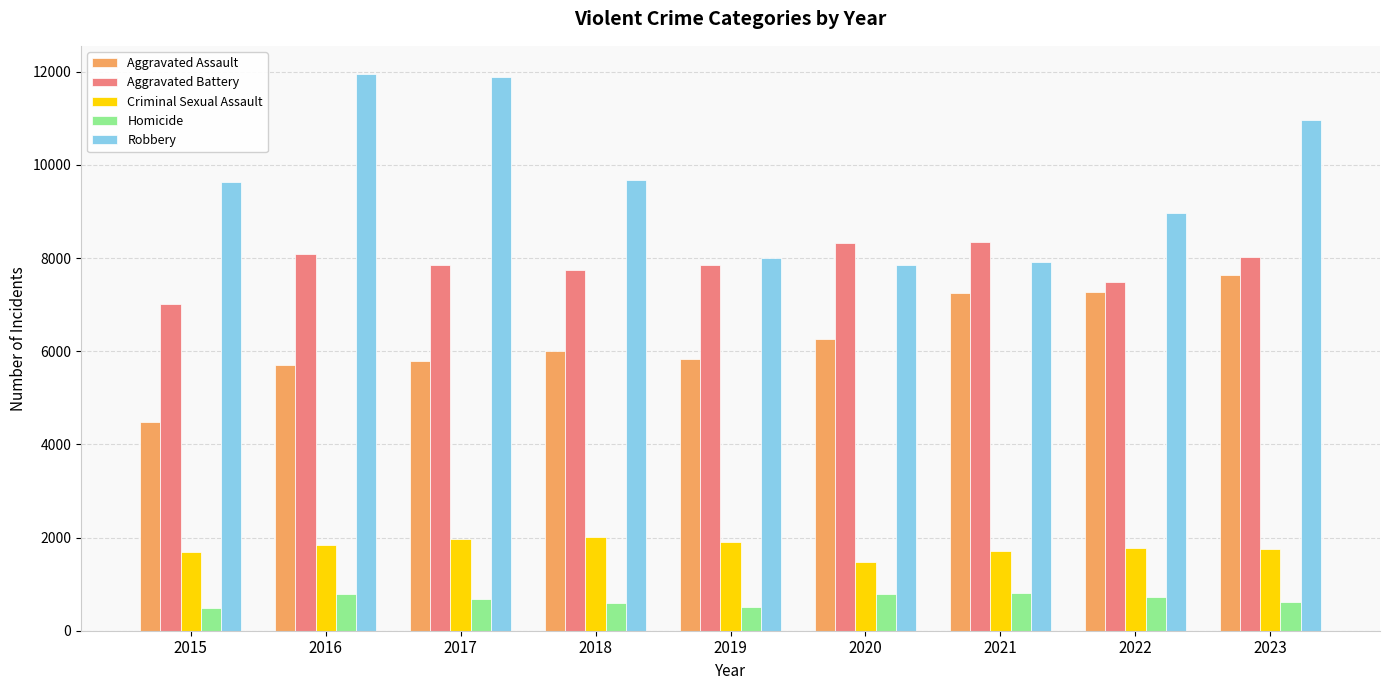

What is the minimum value shown in the chart?

496